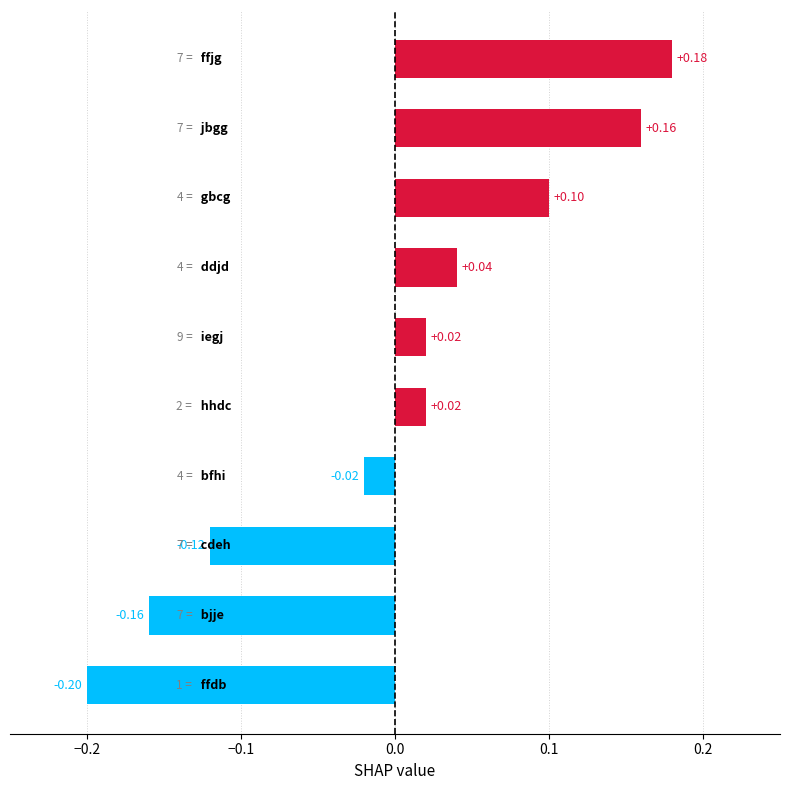

What is the difference between the maximum and second lowest values?

0.3